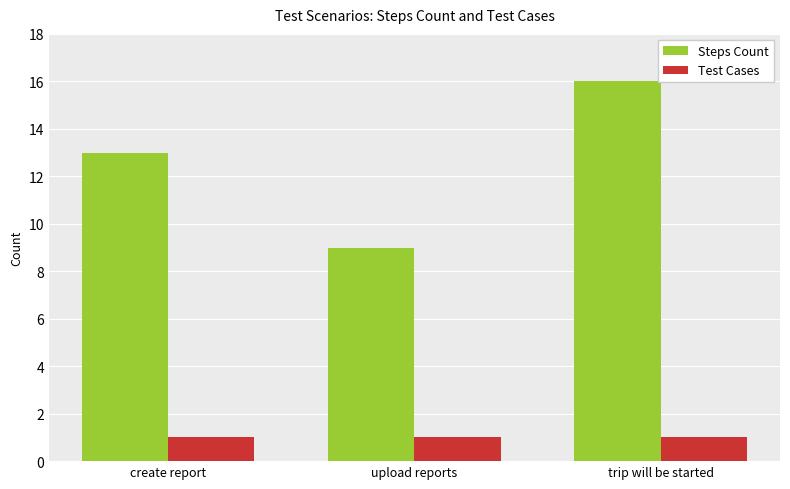

Are the bars grouped side by side (vs. stacked)?

Yes